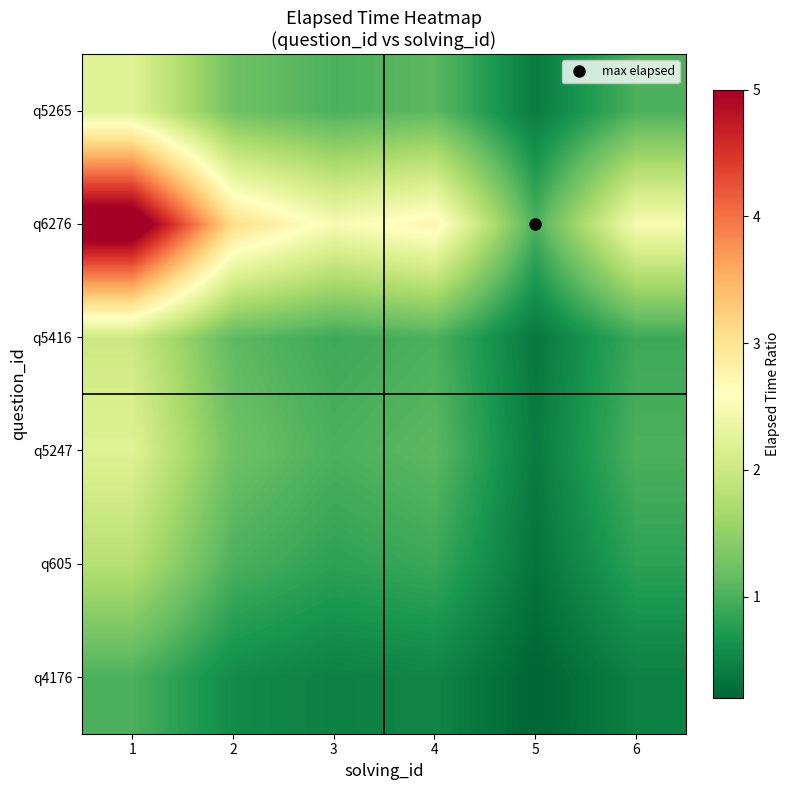

Reading left to right, what are all the values shown in this chart?

q4176: 1=1.0	2=0.6	3=0.5	4=0.5	5=0.2	6=0.5
q605: 1=1.8	2=1.0	3=0.8	4=0.9	5=0.3	6=0.8
q5247: 1=2.2	2=1.2	3=1.0	4=1.1	5=0.4	6=1.0
q5416: 1=2.0	2=1.1	3=0.9	4=1.0	5=0.4	6=0.9
q6276: 1=5.5	2=3.1	3=2.5	4=2.7	5=1.0	6=2.5
q5265: 1=2.2	2=1.2	3=1.0	4=1.1	5=0.4	6=1.0